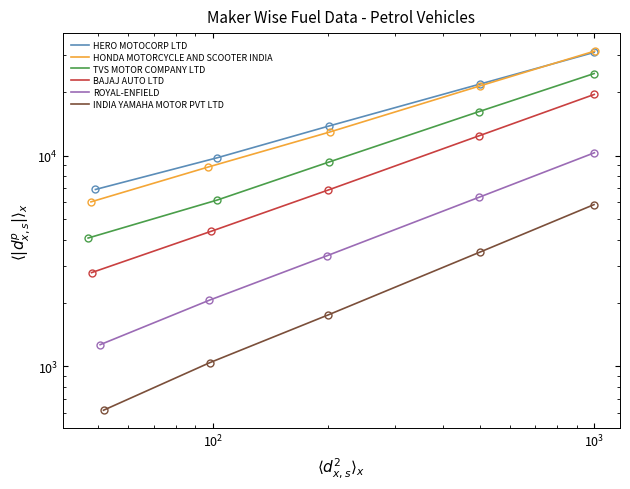

What are all the series names shown in the legend?

HERO MOTOCORP LTD, HONDA MOTORCYCLE AND SCOOTER INDIA, TVS MOTOR COMPANY LTD, BAJAJ AUTO LTD, ROYAL-ENFIELD, INDIA YAMAHA MOTOR PVT LTD